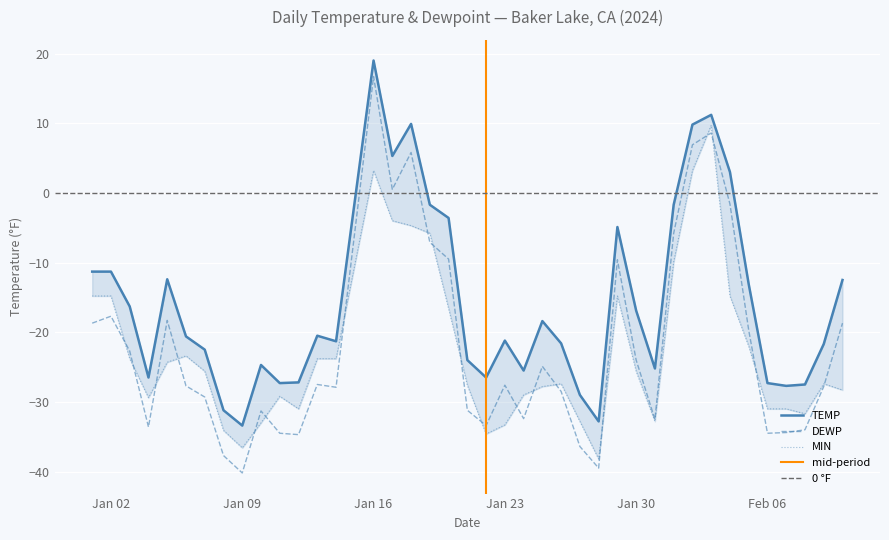

List the series in order of their peak value, highest first.

TEMP, DEWP, MIN